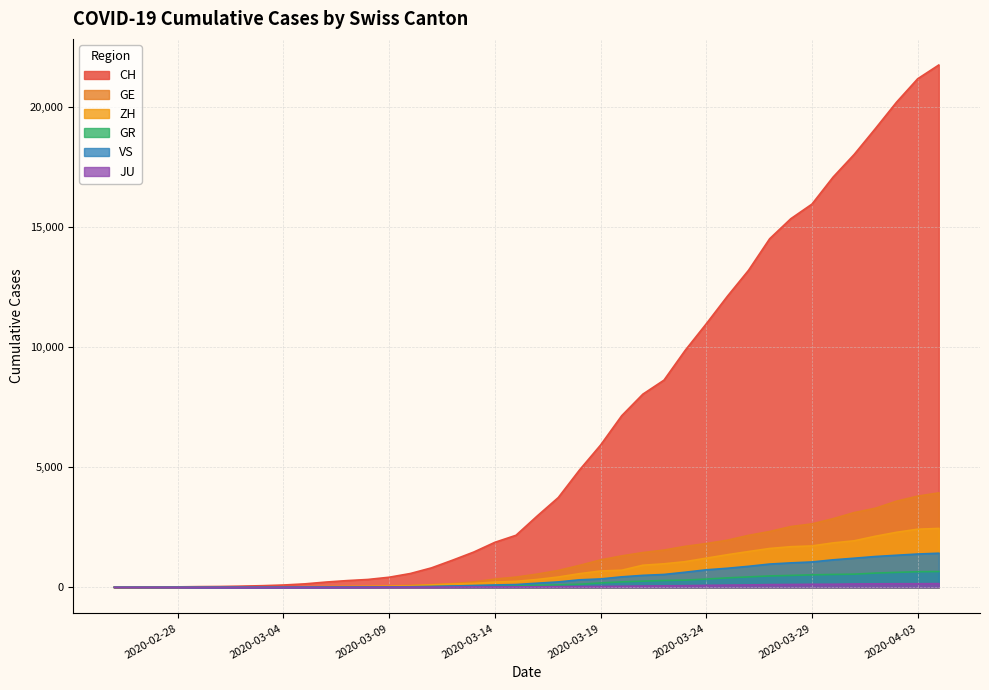

How many values in the VS series are below 172?

20